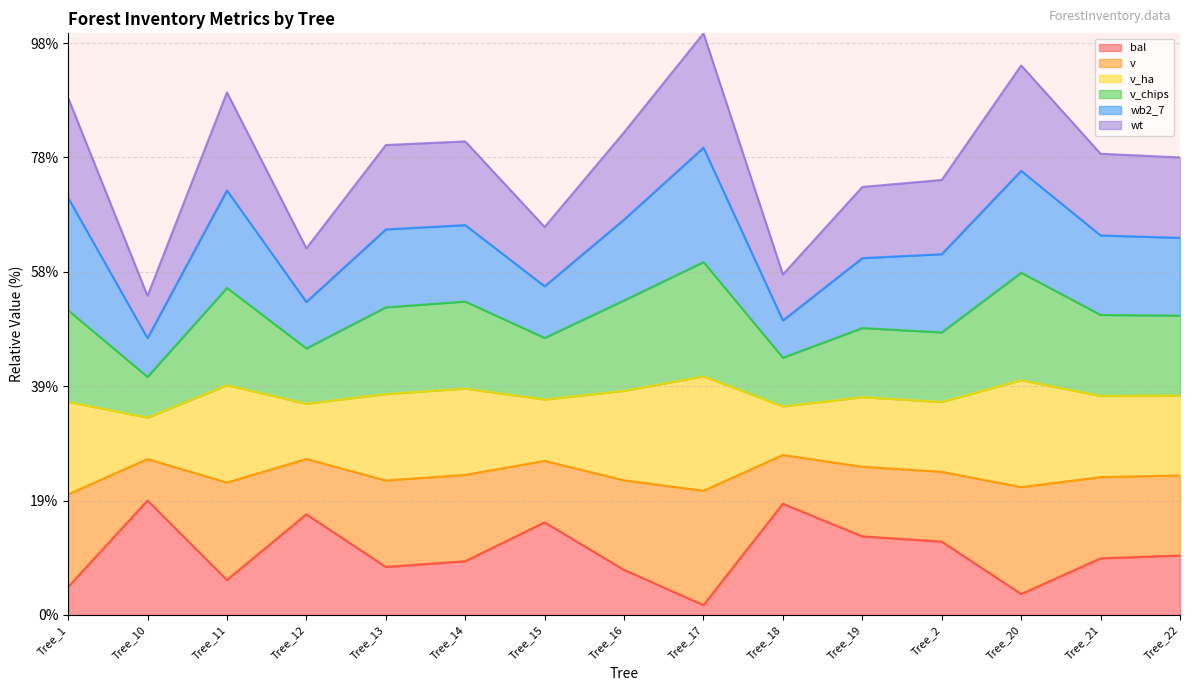

What are all the series names shown in the legend?

bal, v, v_ha, v_chips, wb2_7, wt